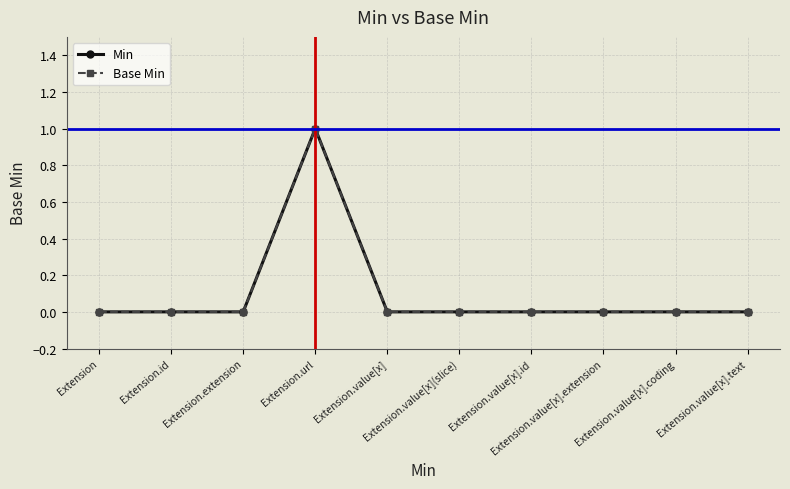

Does the chart have visible grid lines?

Yes